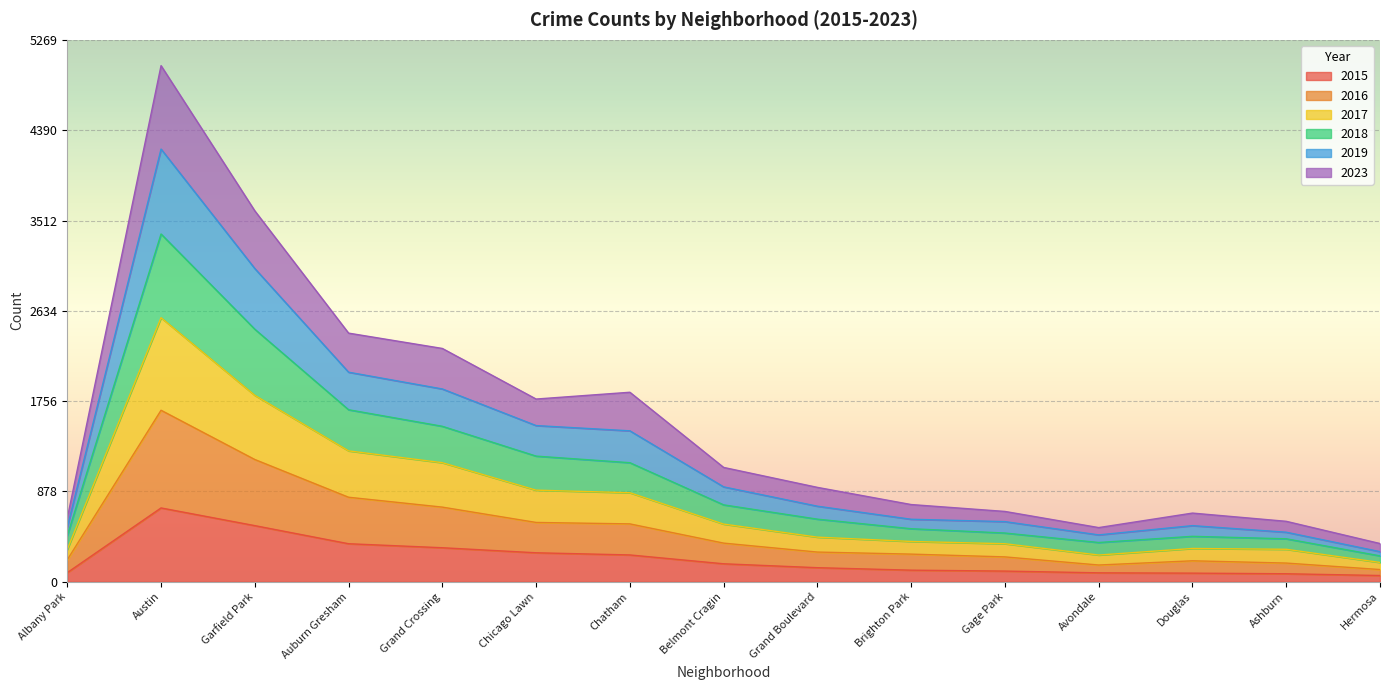

True or false: 2019 and 2023 cross at least once.

False